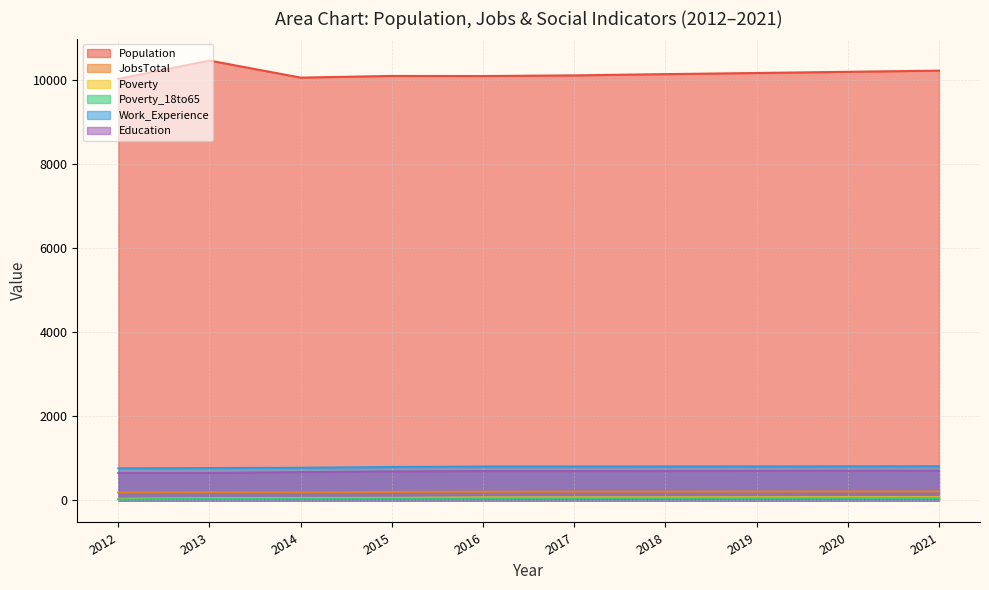

What is the sum of the Poverty values at 2020 and 2016?

146